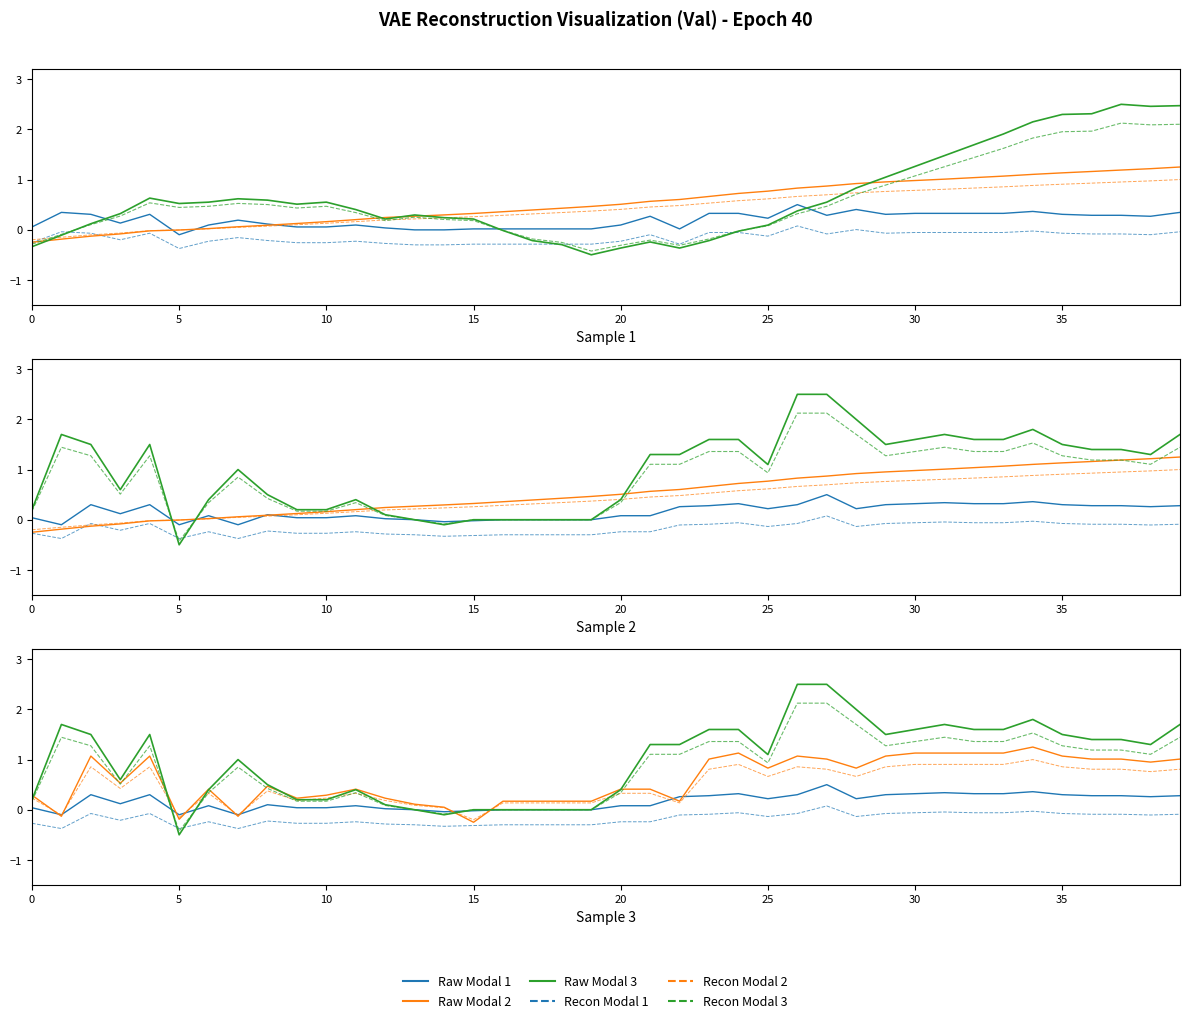

Which series has the widest spread of values?

Raw Modal 3